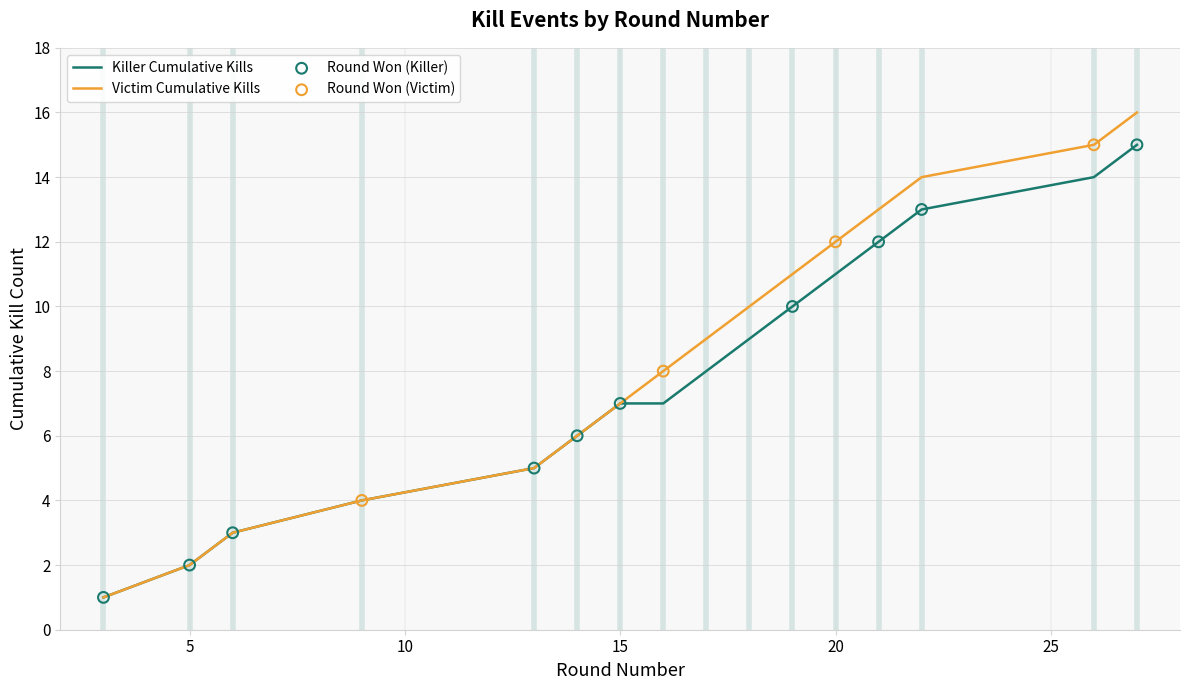

Which series has the largest range (max minus min)?

Victim Cumulative Kills